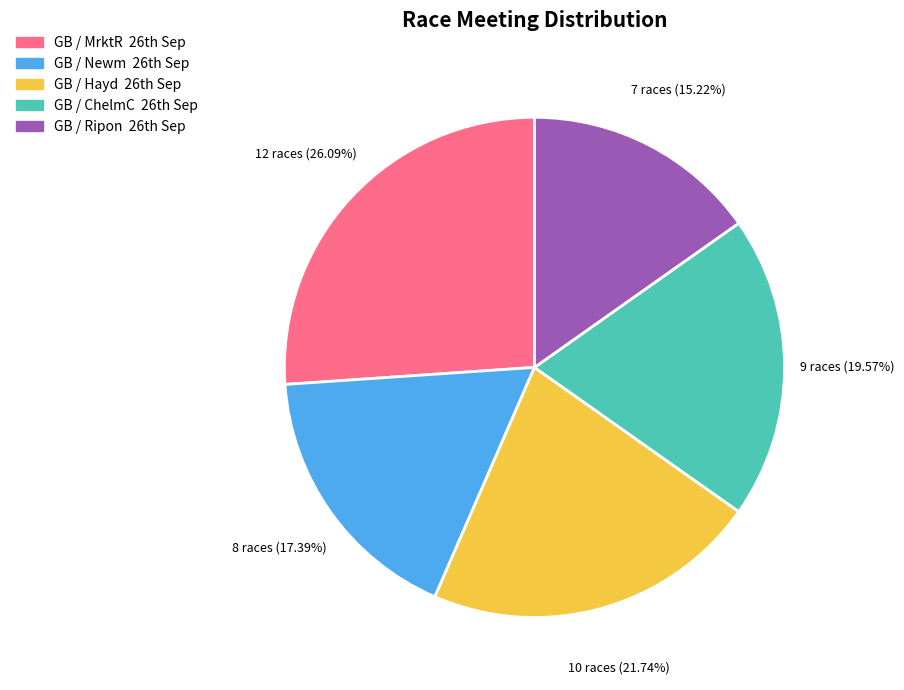

How many slices are in this pie chart?

5